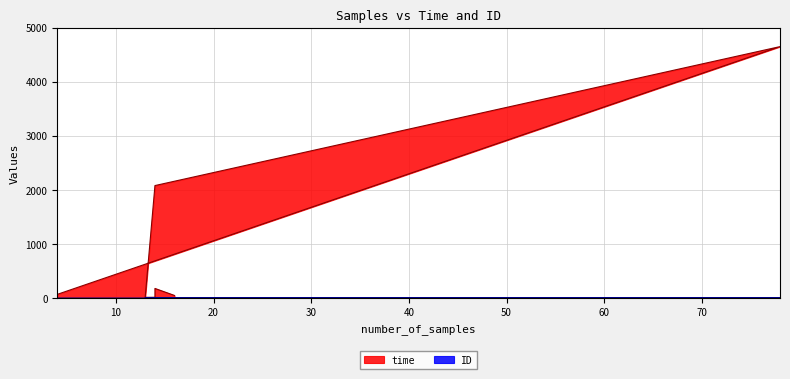

What is the lowest value of the ID series?

1.0